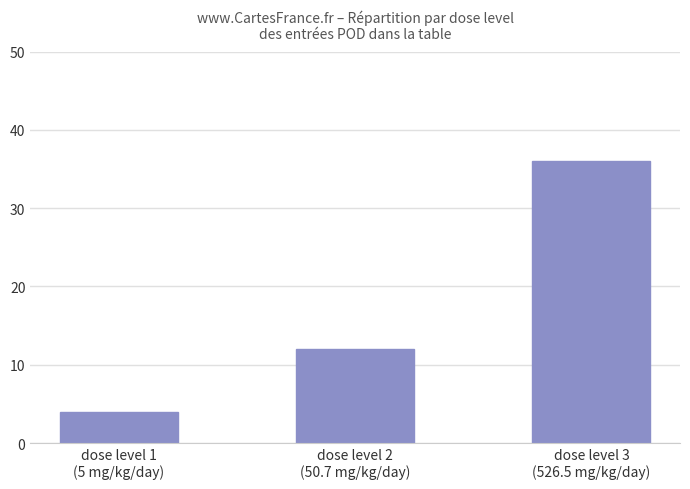

What is the difference between the maximum and minimum values?

32